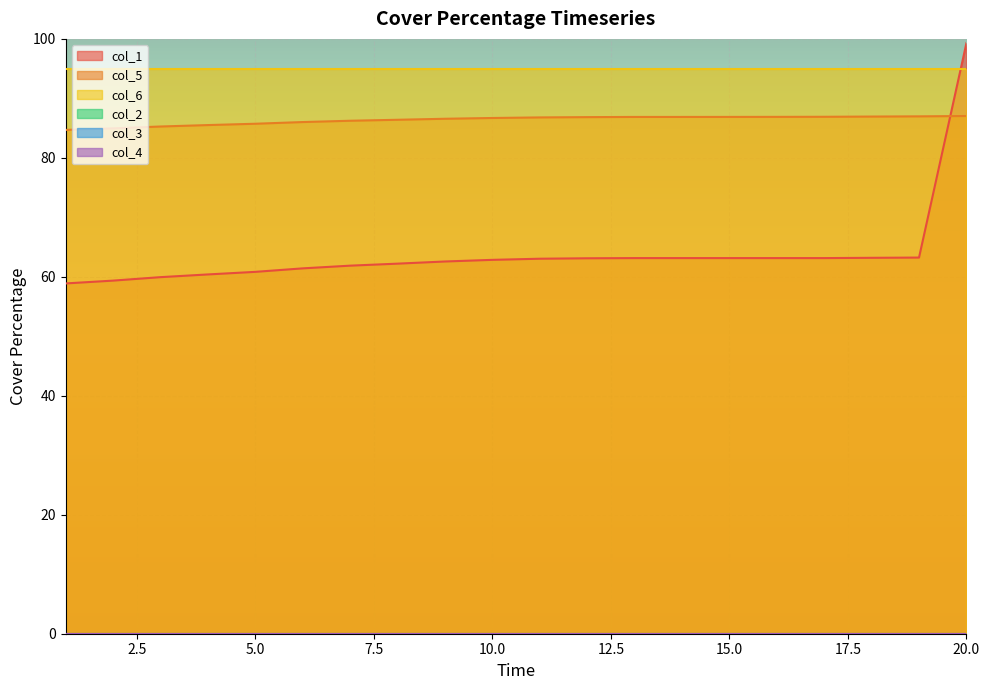

Which series changed the most between 5 and 18?

col_1